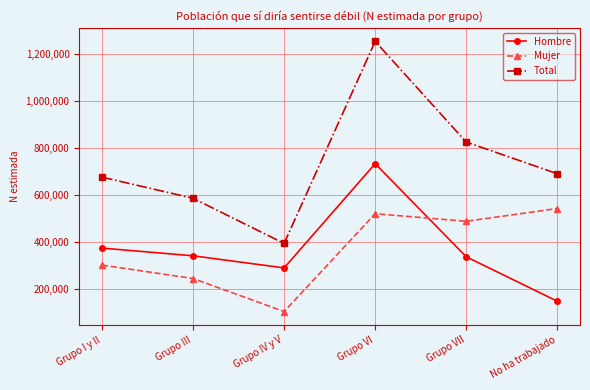

What value does the Mujer series have at Grupo VI, to the nearest 100?

521100